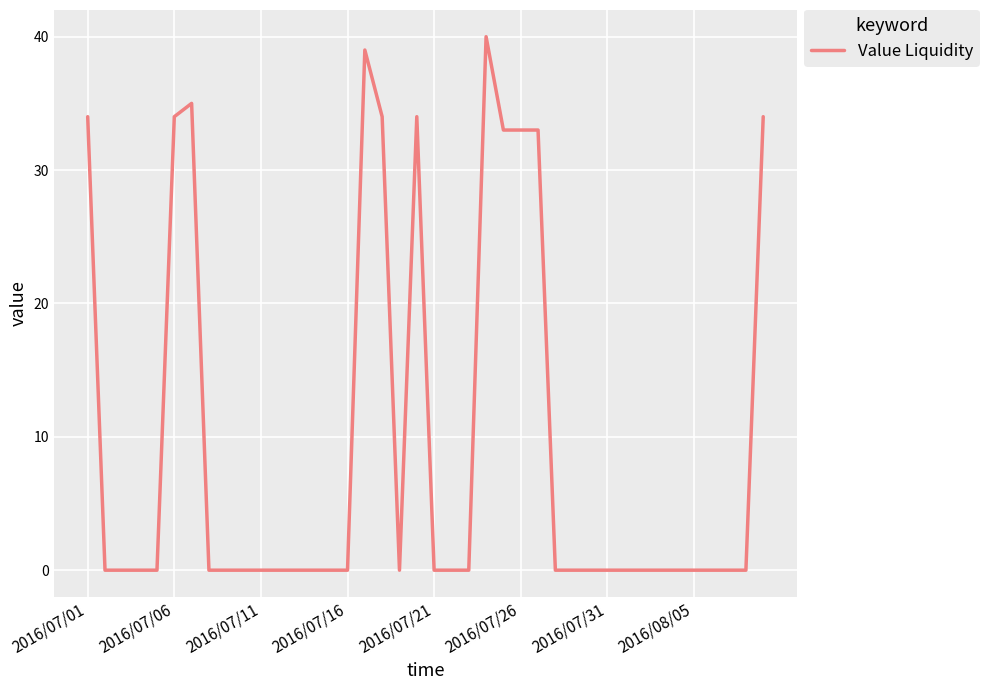

What is the difference between the maximum and minimum values?

40